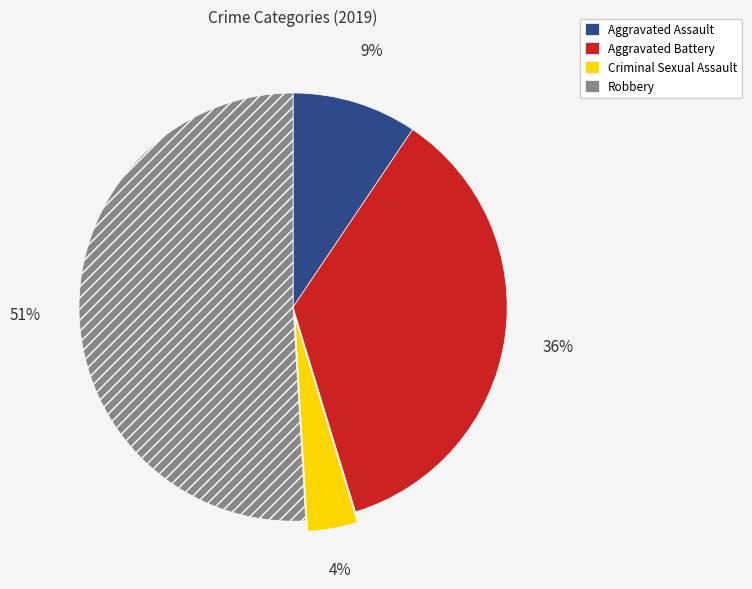

How many slices are in this pie chart?

4